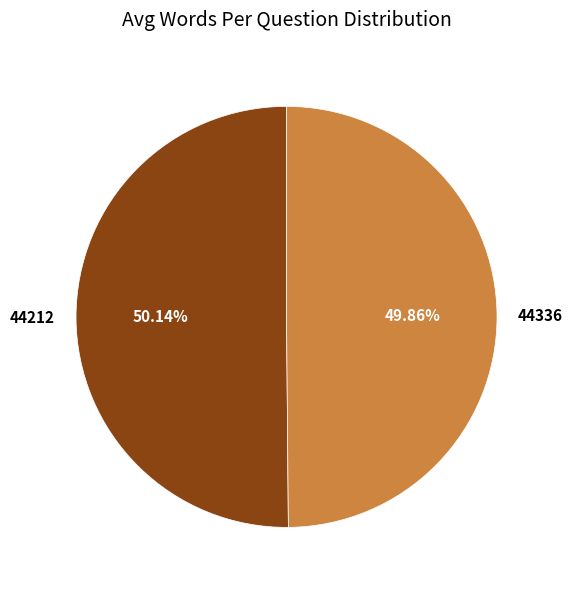

What percentage is the 44212 slice, to the nearest percent?

50%